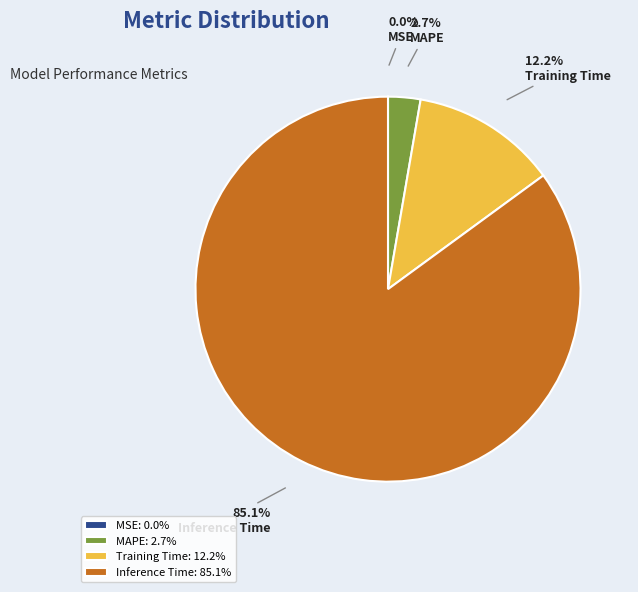

Is MAPE the majority of the pie?

No